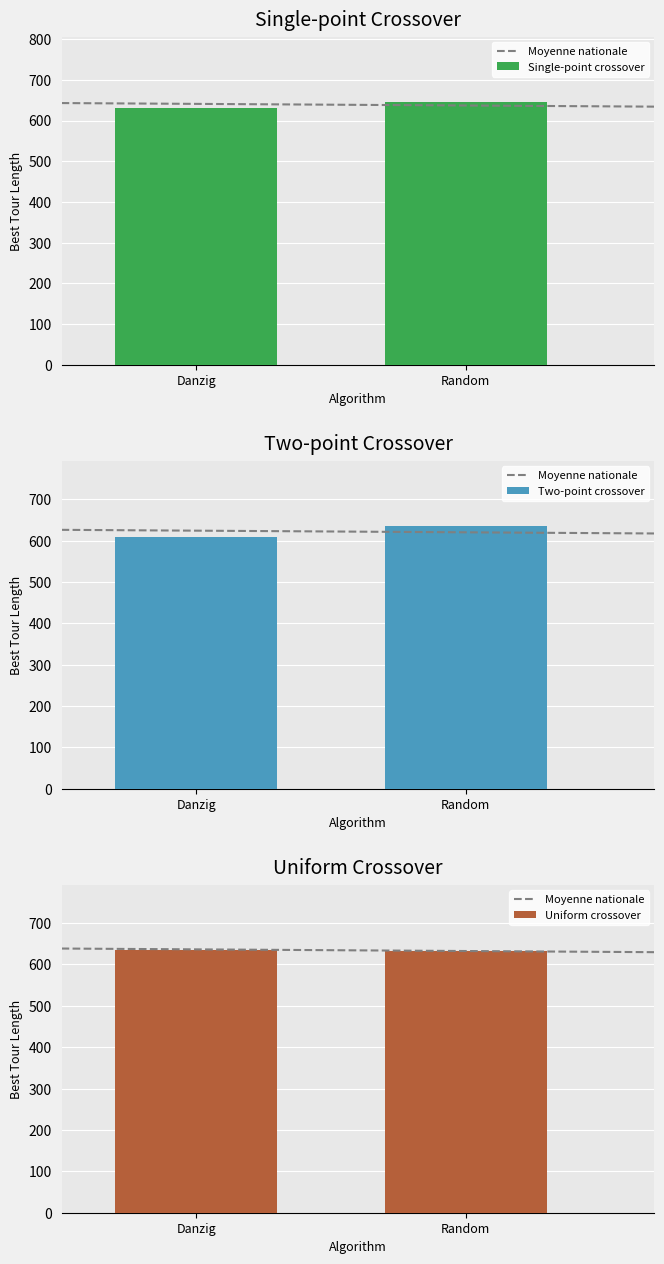

What is the difference between the maximum and minimum values in the Moyenne nationale series?

10.0